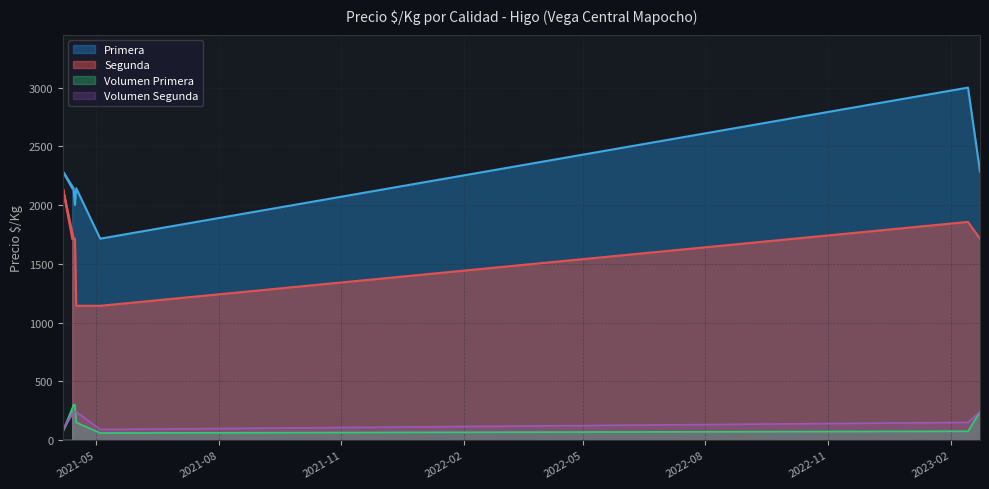

Which category has the highest value in the Segunda series?

2021-04-06